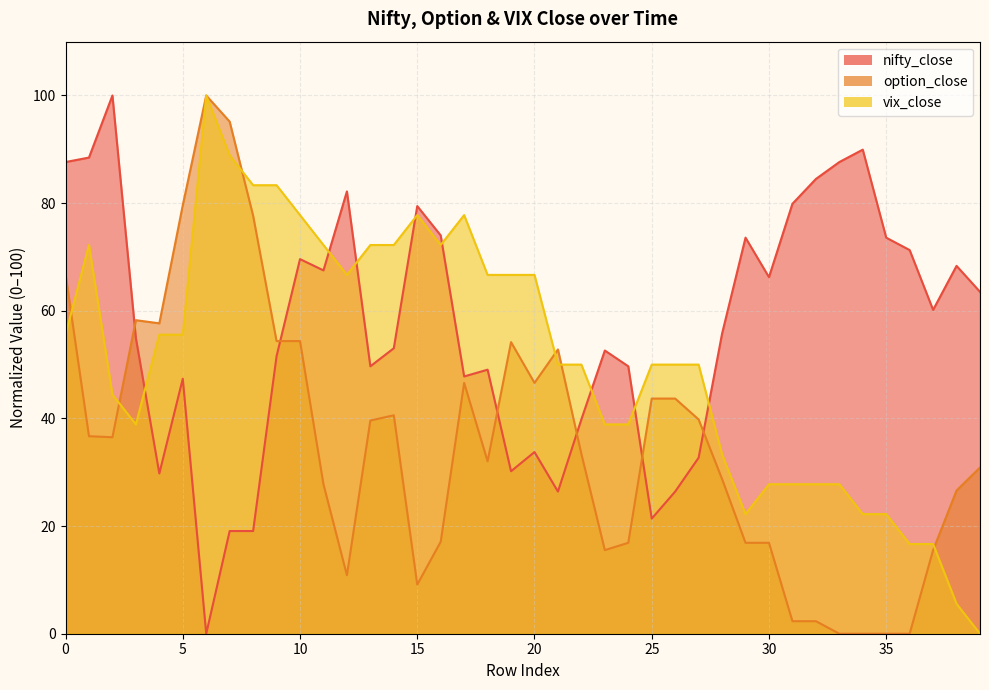

True or false: nifty_close_line has a value of 73.6 at 35.

True